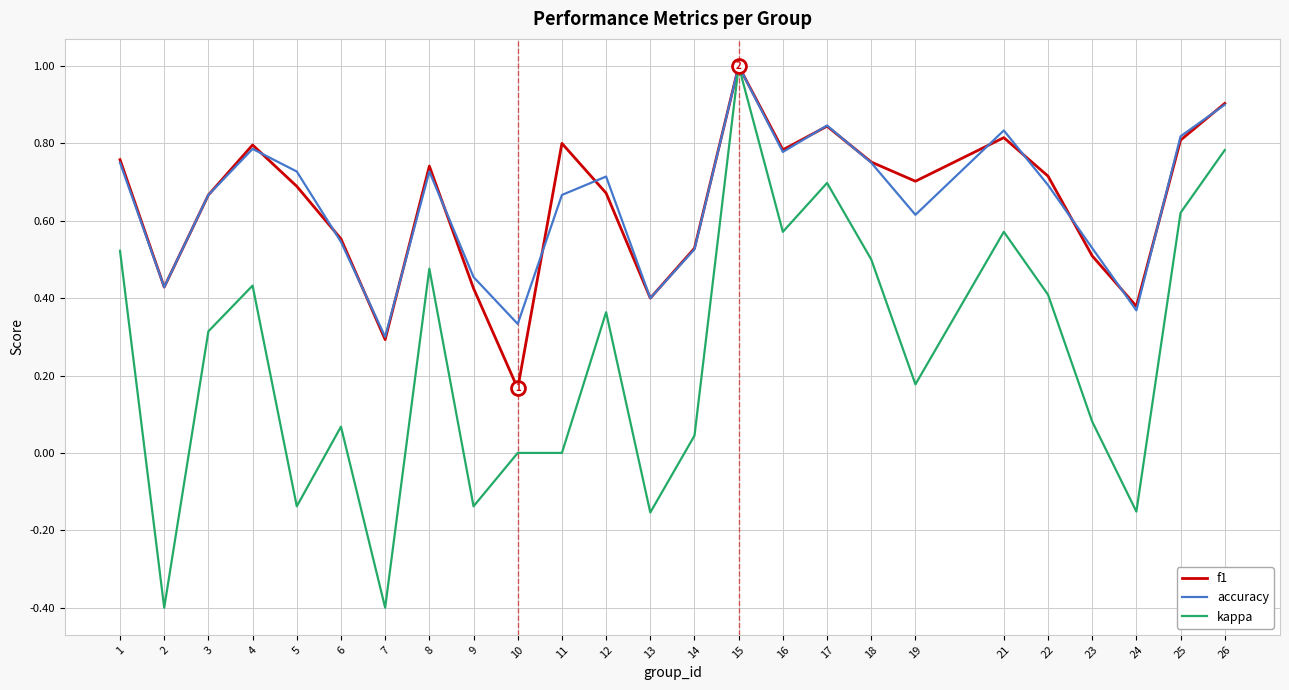

Where is f1 nearest to the value 0?

10